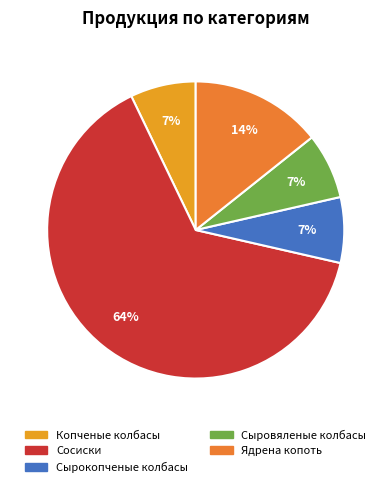

Is there any slice that represents more than half of the pie?

Yes